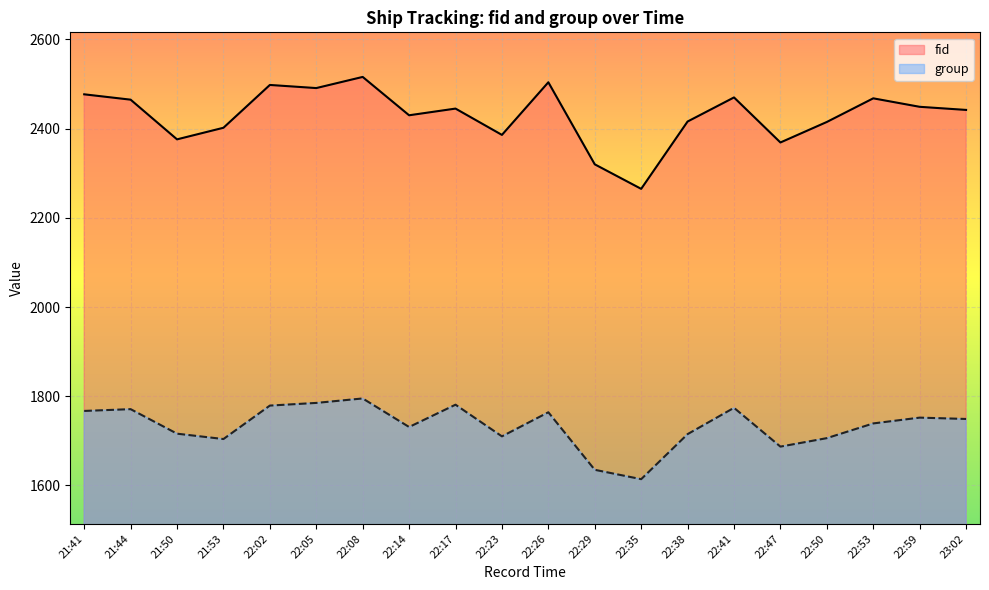

True or false: fid and group cross at least once.

False